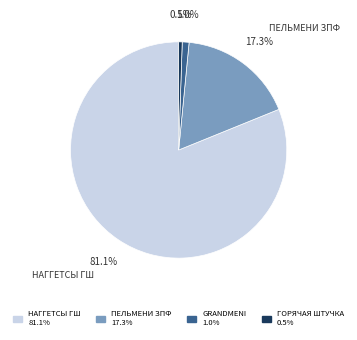

How many segments does this pie chart have?

4